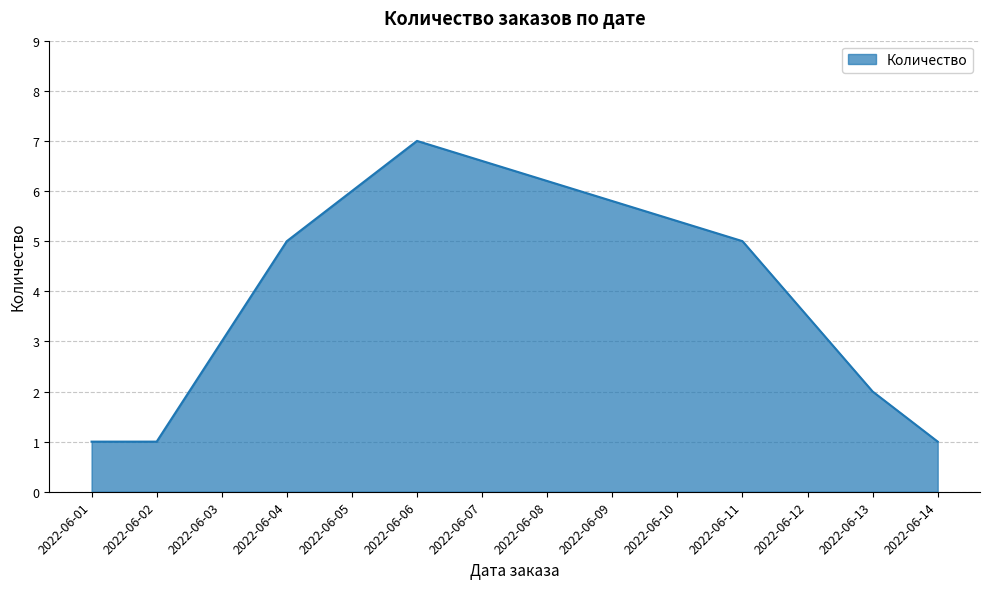

True or false: the data has more than 2 interior local peaks.

False